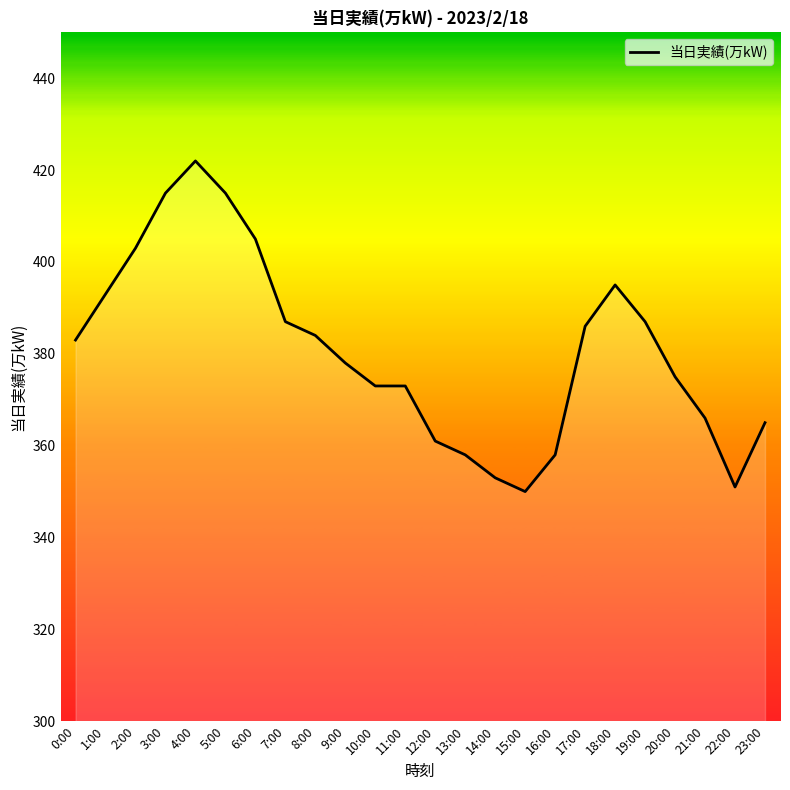

What position from the left is 14:00?

15